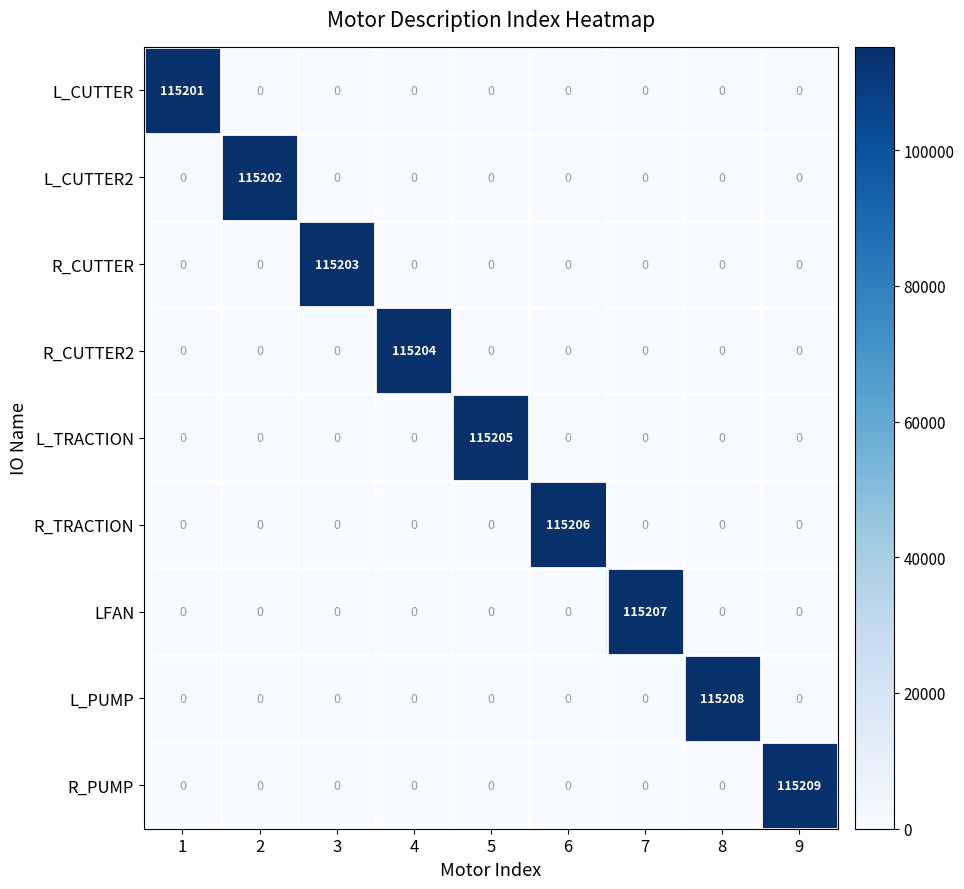

Is it true that L_CUTTER2 equals 0 at 1?

True